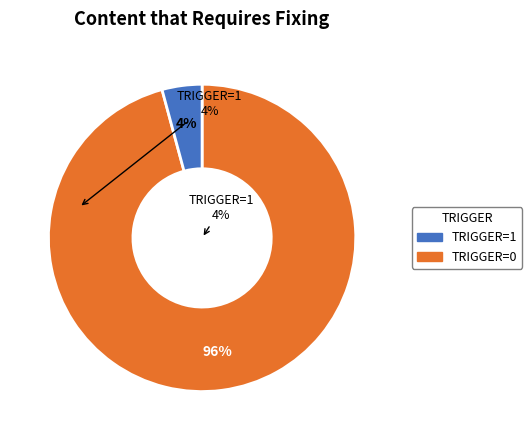

Combined, do TRIGGER=0 and TRIGGER=1 account for over 50%?

Yes